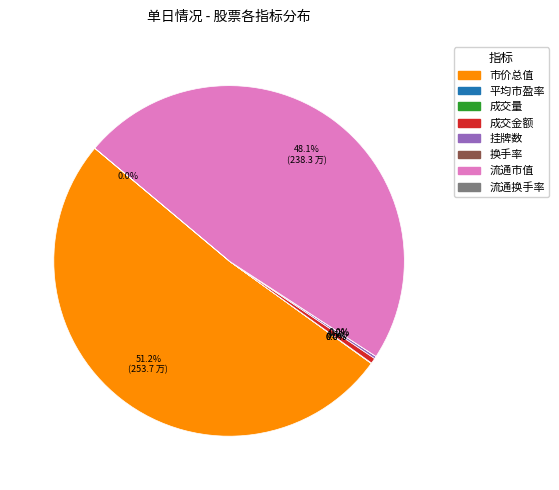

What is the largest slice in the pie chart?

市价总值